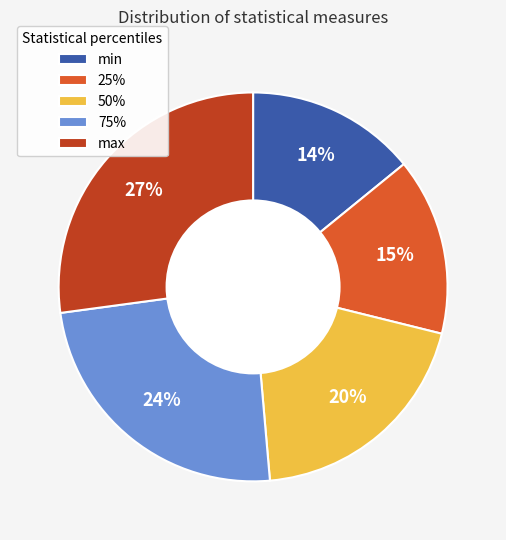

Is the sum of 75% and min greater than half?

No